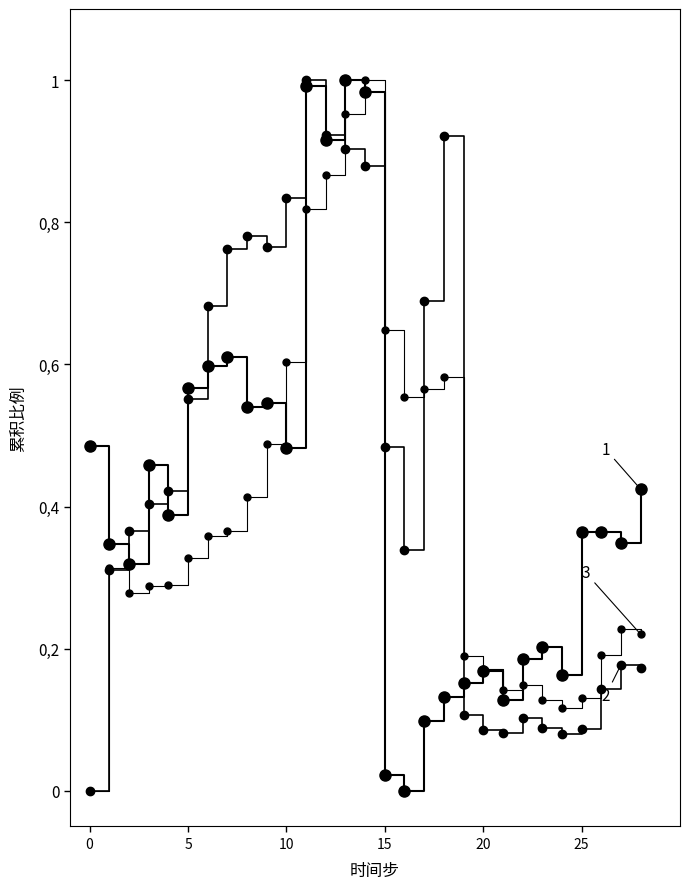

Is this an area chart (filled region under the line)?

No